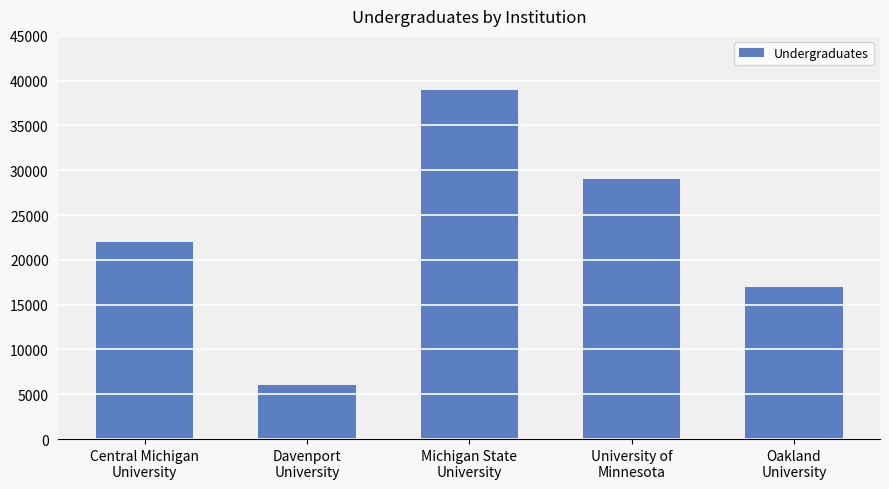

Reading left to right, transcribe all the data shown in this chart.

22000	6000	39000	29000	17000